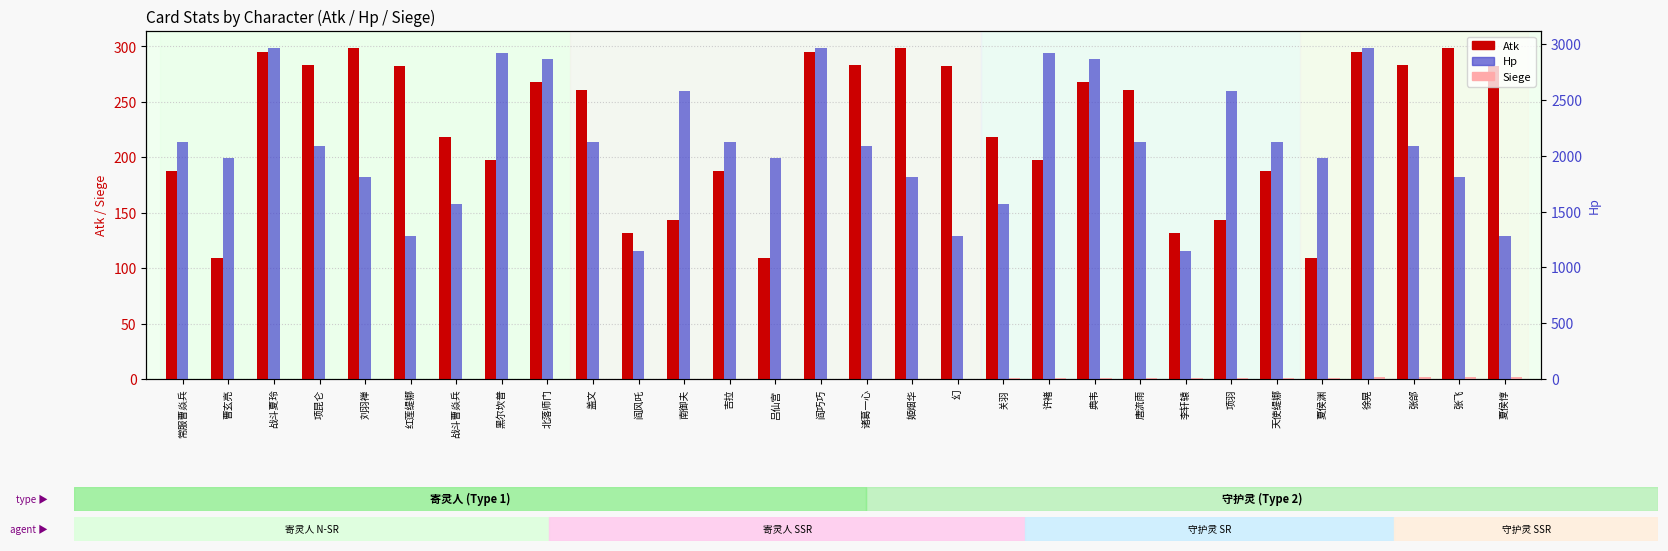

What is the label of the 2nd bar from the left?

曹玄亮